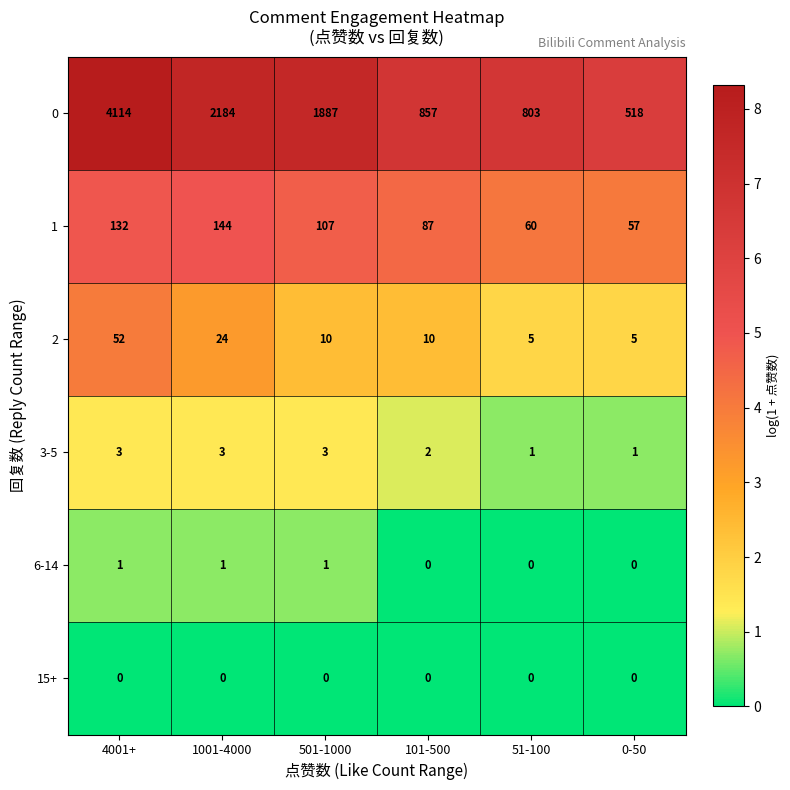

What is the maximum value for 2?

52